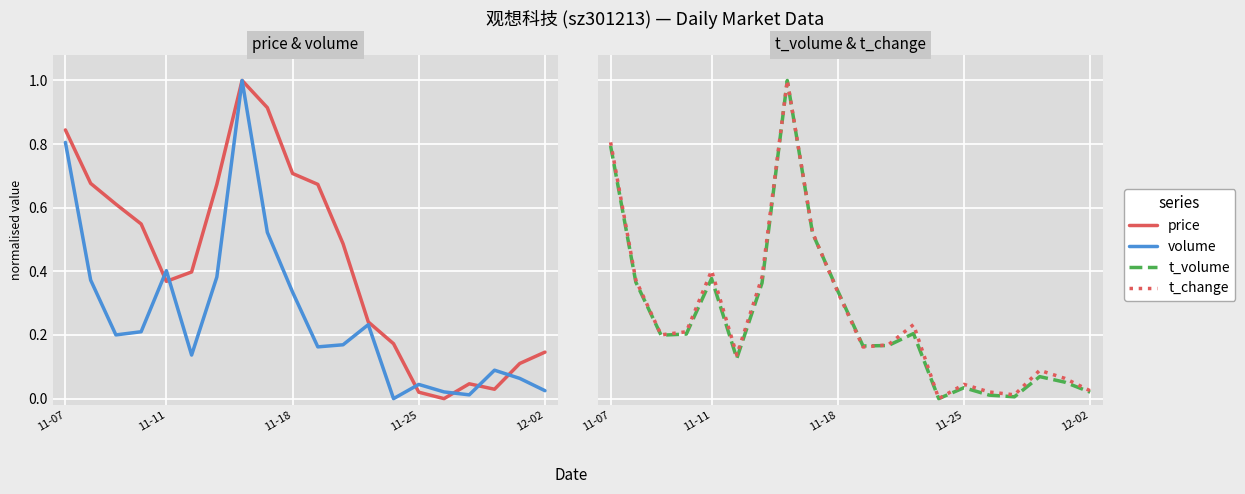

In t_volume, how many points are higher than both neighbors (excluding endpoints)?

5